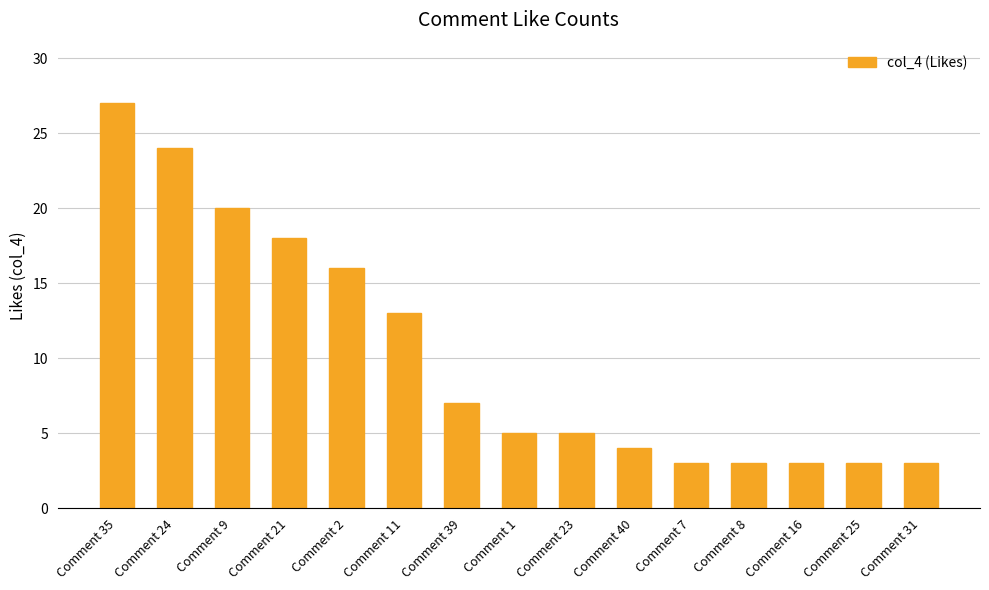

How many series are shown in this chart?

1